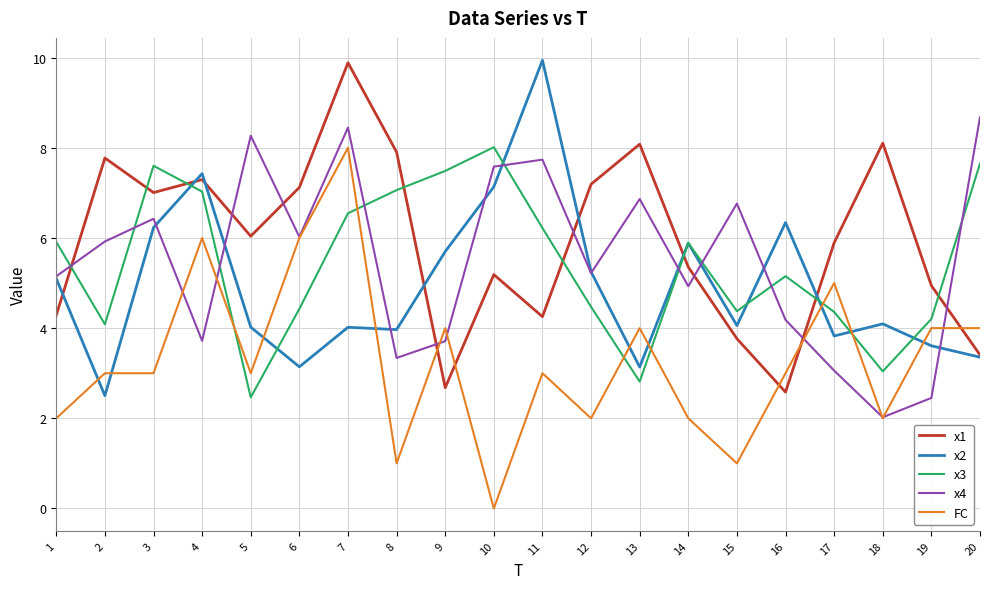

How many lines are shown in the chart?

5